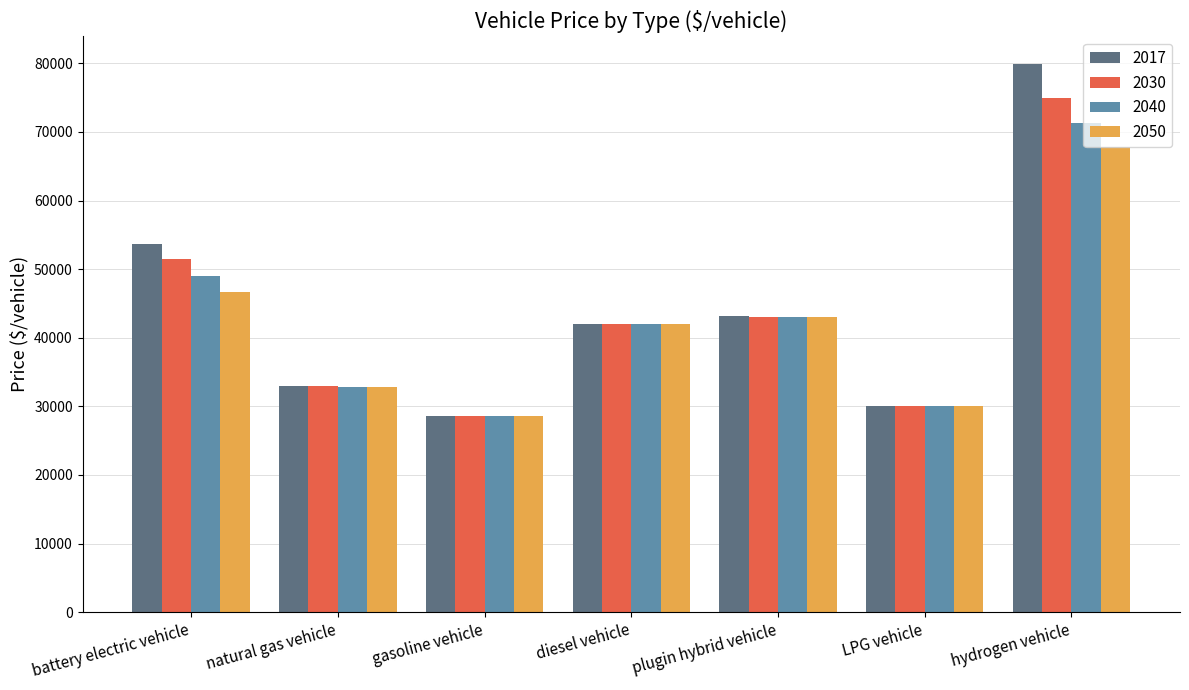

List the series in order of their peak value, highest first.

2017, 2030, 2040, 2050